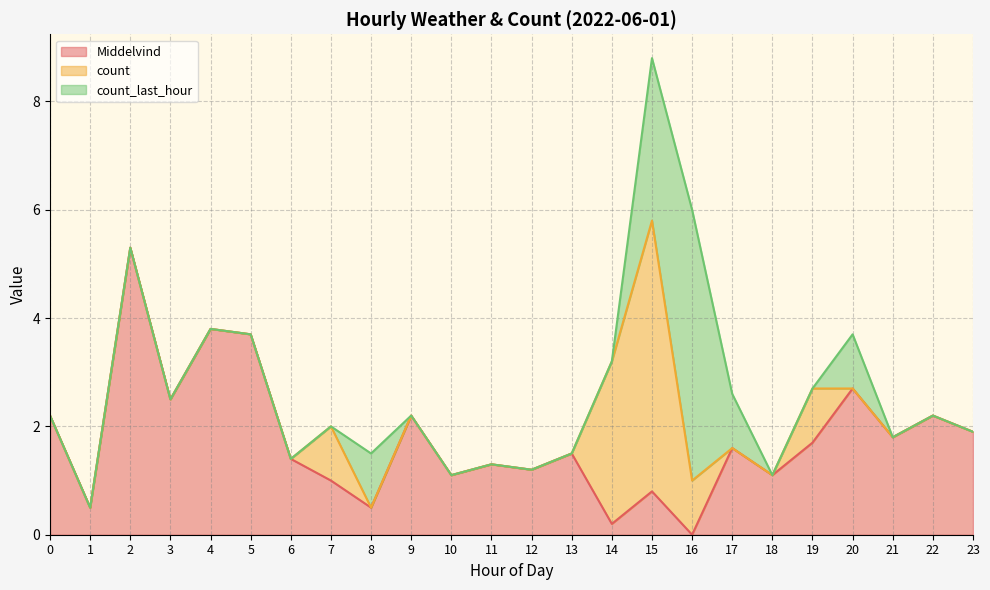

How many distinct data groups are displayed?

3